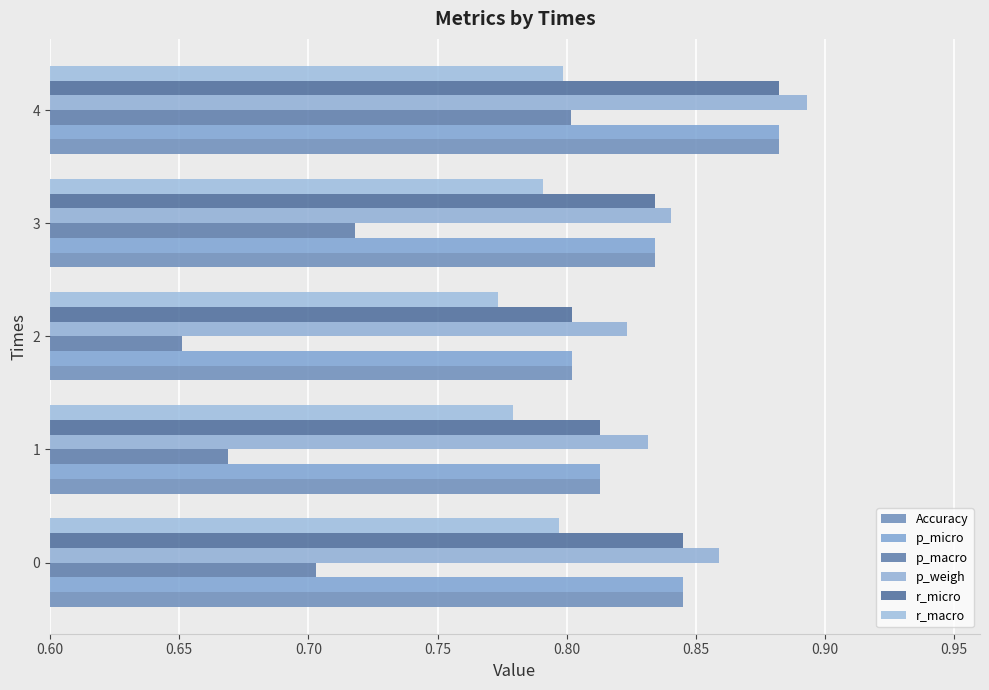

At how many categories does at least one series exceed 0?

5